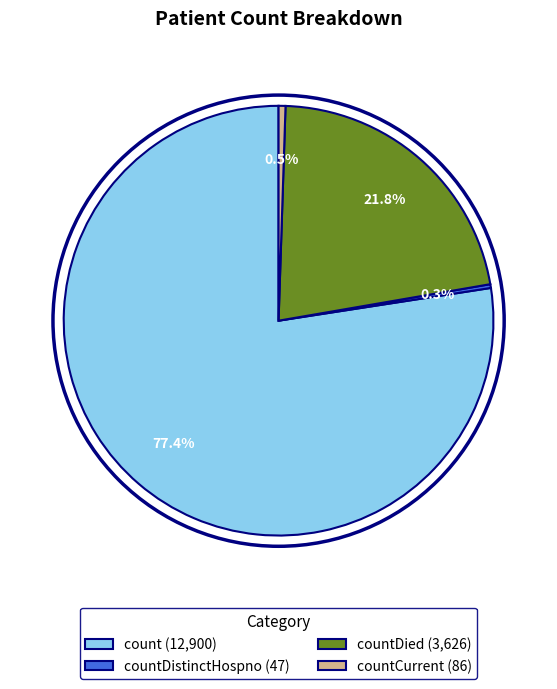

Which category has the biggest portion of the pie?

count (12,900)